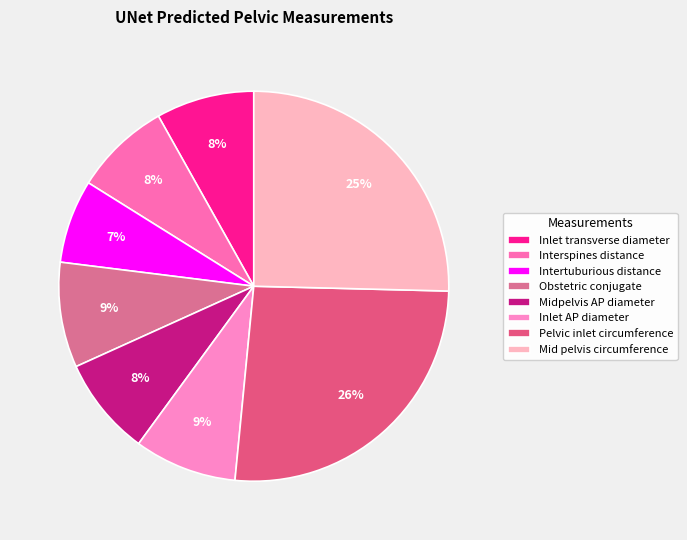

Is there a majority slice in this chart?

No